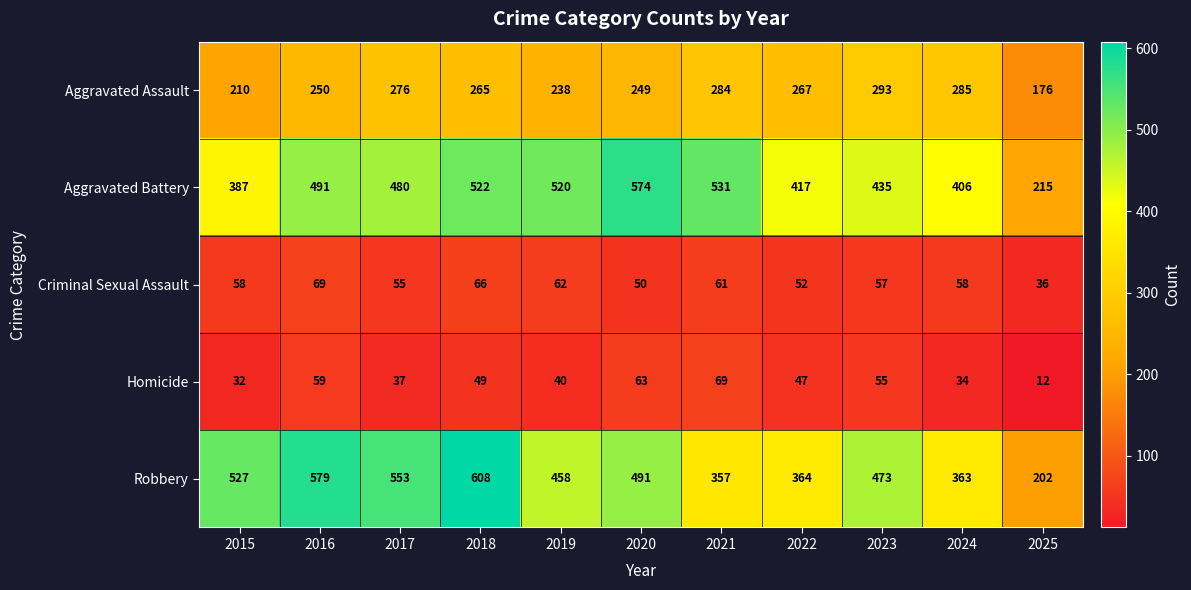

List the labels in order of Aggravated Battery value, largest first.

2020, 2021, 2018, 2019, 2016, 2017, 2023, 2022, 2024, 2015, 2025